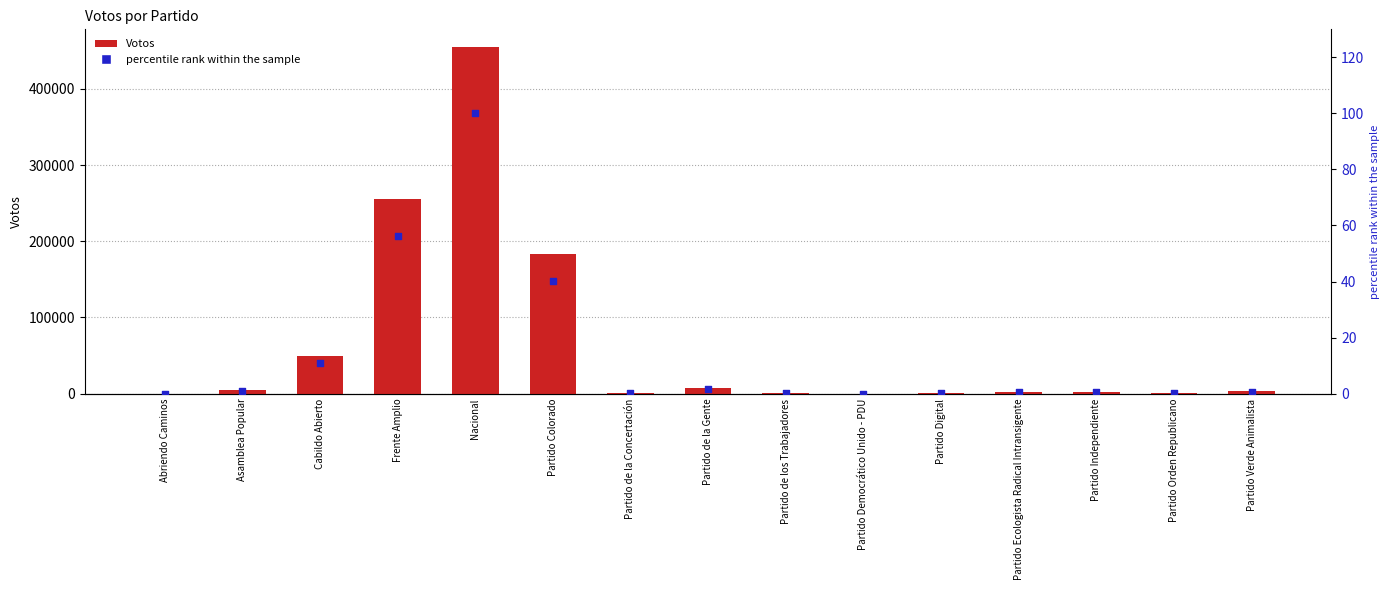

Is the value of Votos at Partido Independiente greater than the value of percentile rank within the sample at Abriendo Caminos?

Yes